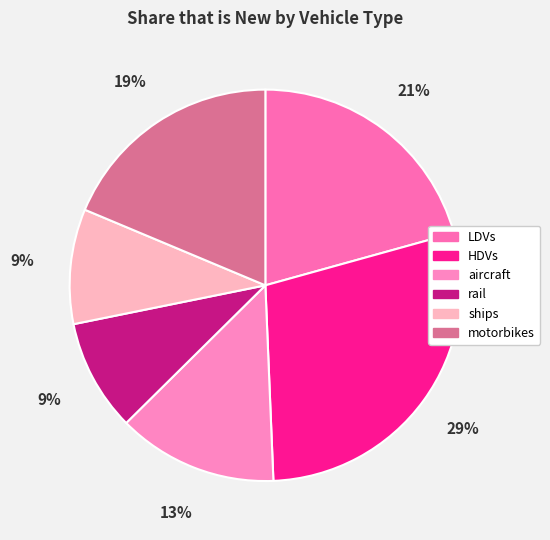

To the nearest percent, what percentage of the pie is LDVs?

21%